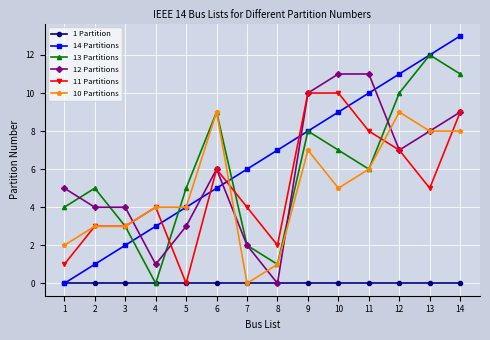

Reading right to left, extract all data points from this chart.

1 Partition: 0	0	0	0	0	0	0	0	0	0	0	0	0	0
14 Partitions: 13	12	11	10	9	8	7	6	5	4	3	2	1	0
13 Partitions: 11	12	10	6	7	8	1	2	9	5	0	3	5	4
12 Partitions: 9	8	7	11	11	10	0	2	6	3	1	4	4	5
11 Partitions: 9	5	7	8	10	10	2	4	6	0	4	3	3	1
10 Partitions: 8	8	9	6	5	7	1	0	9	4	4	3	3	2